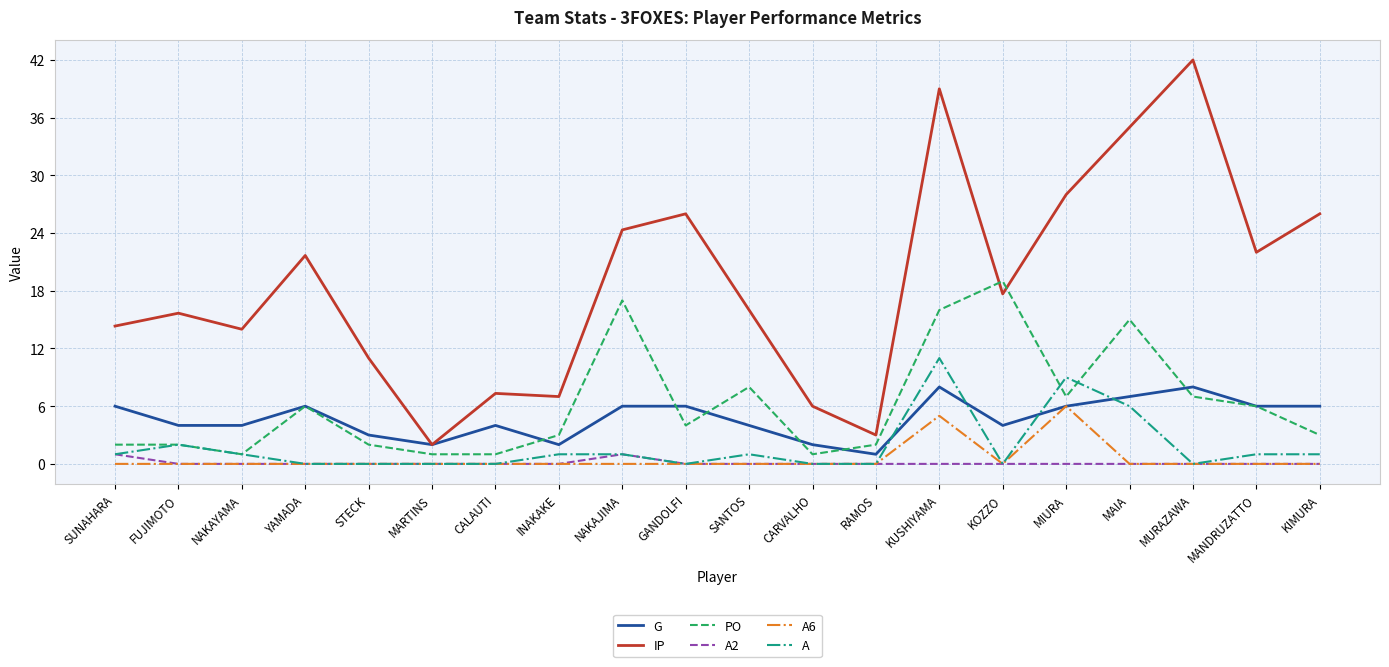

At which label is A closest to 5?

MAIA